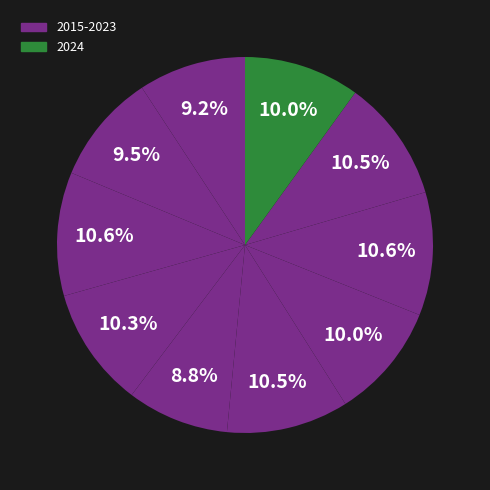

Count the number of slices in the pie.

10